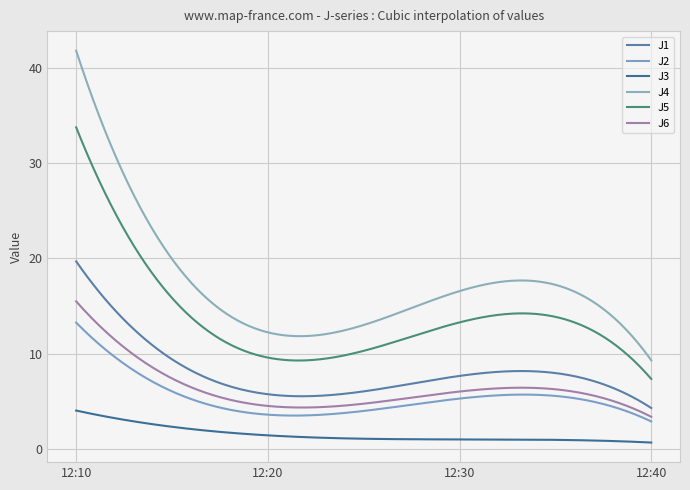

Which series has the largest range (max minus min)?

J4